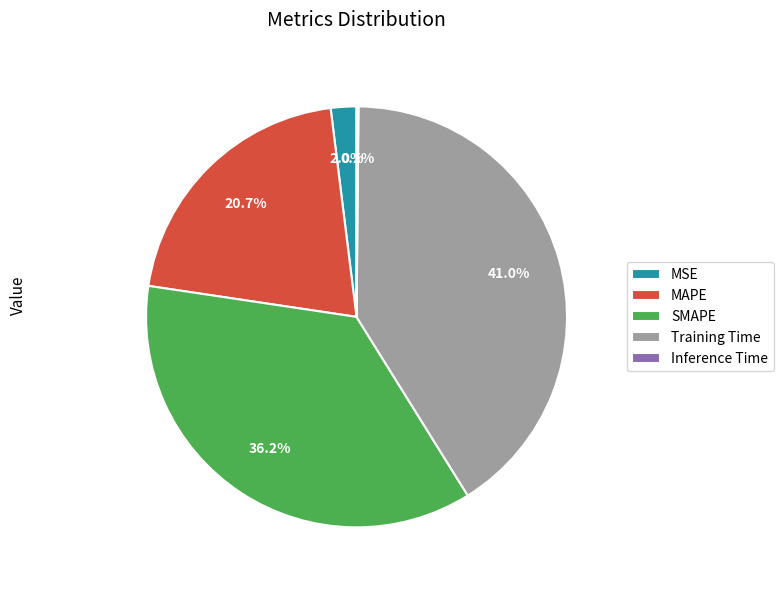

Is there a majority slice in this chart?

No